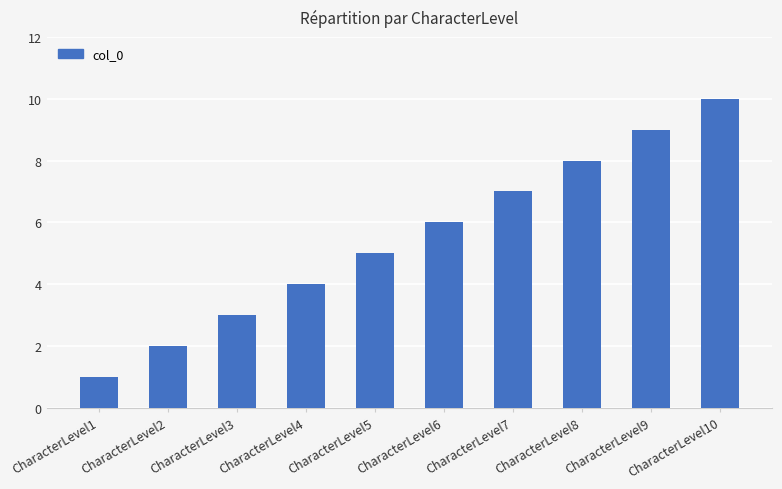

Reading right to left, list all the values displayed in this chart.

CharacterLevel10=10	CharacterLevel9=9	CharacterLevel8=8	CharacterLevel7=7	CharacterLevel6=6	CharacterLevel5=5	CharacterLevel4=4	CharacterLevel3=3	CharacterLevel2=2	CharacterLevel1=1